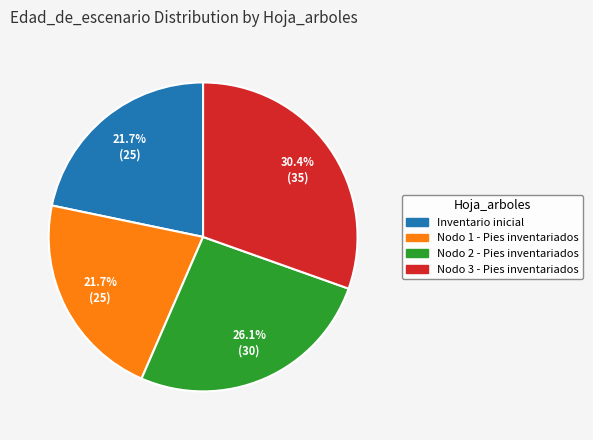

The Inventario inicial slice represents 7% of the pie. True or false?

False